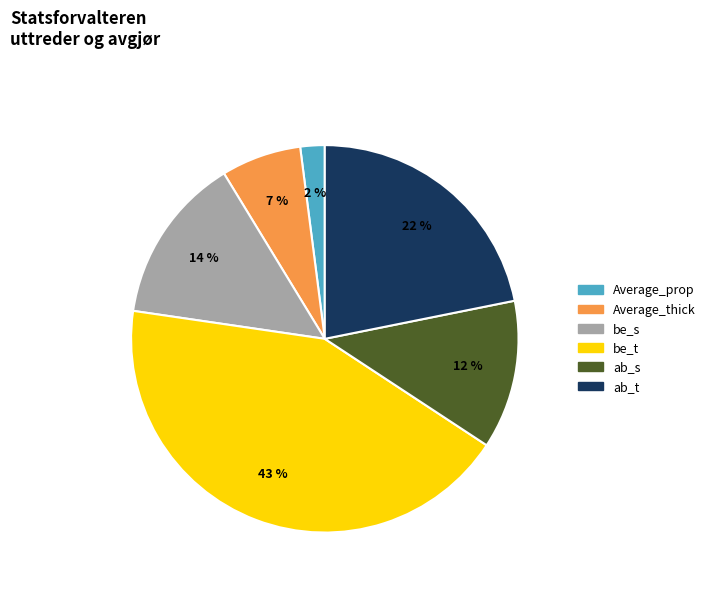

Count the number of slices in the pie.

6